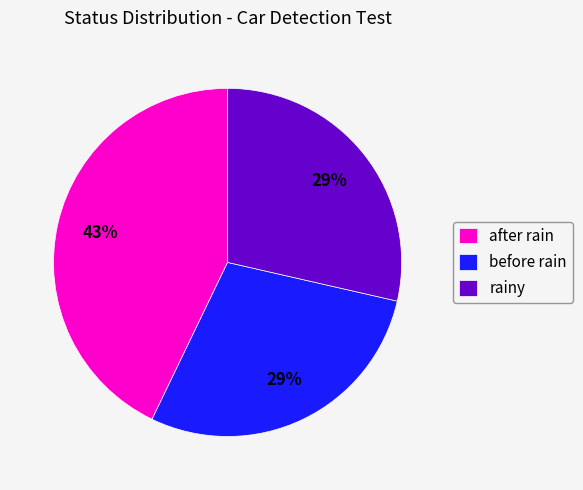

Approximately how many times larger is the value at rainy compared to after rain?

0.7